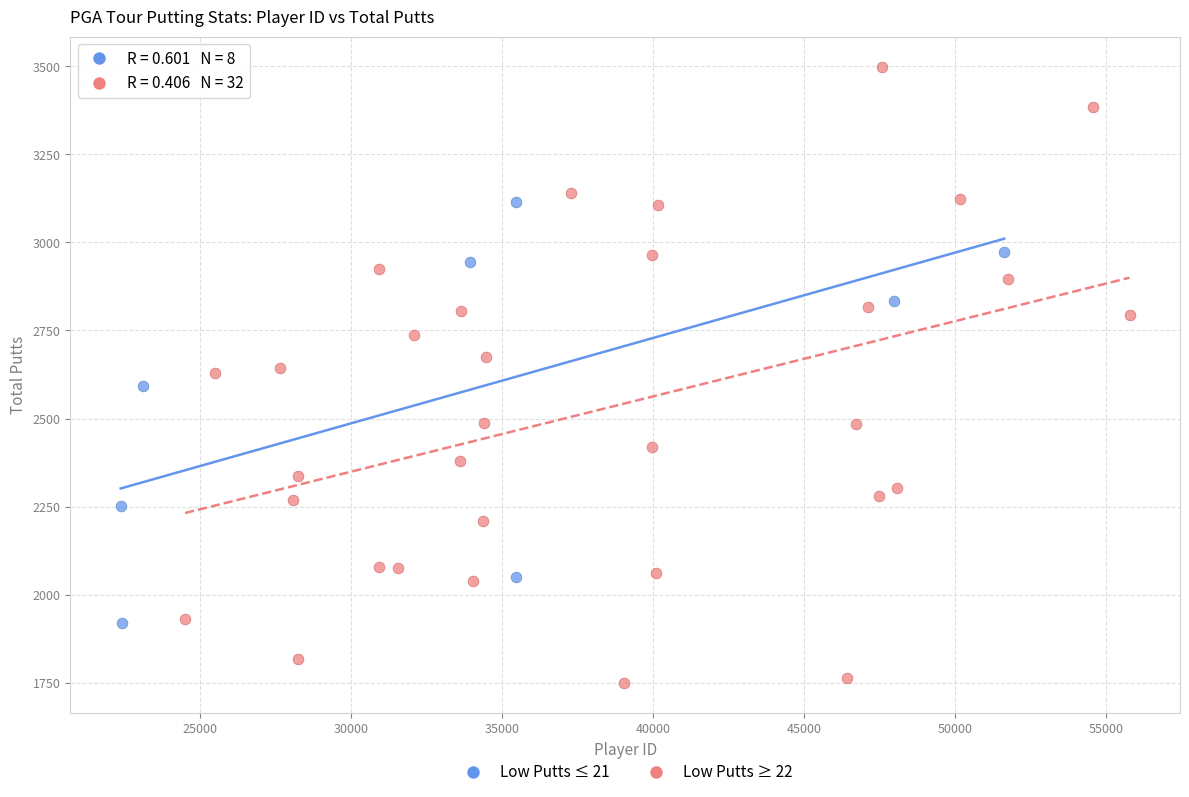

Which series has the widest spread of Y values?

Low Putts ≥ 22